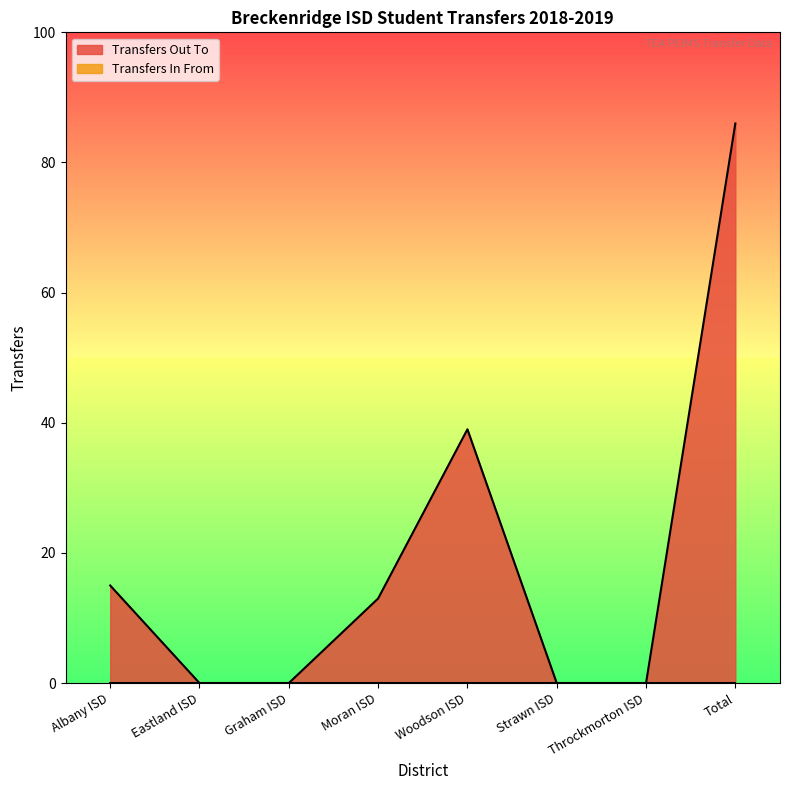

Is it true that Transfers Out To equals 3 at Graham ISD?

False